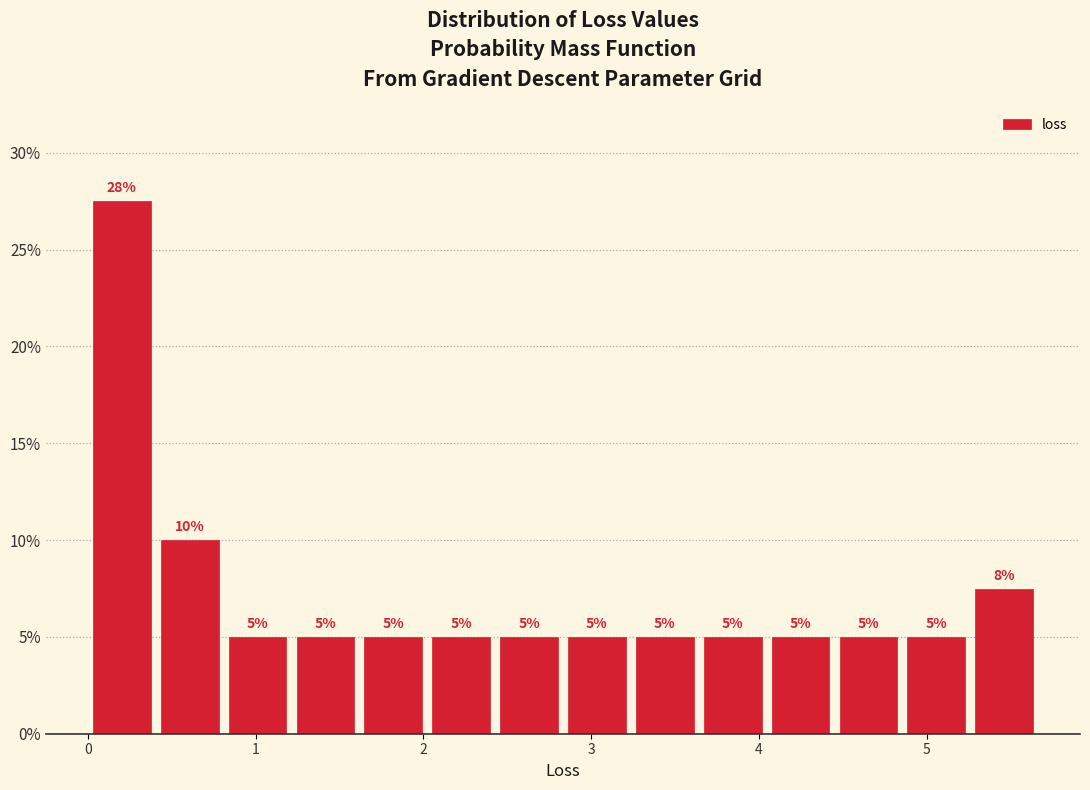

Which range on the x-axis has the tallest bar?

0.0 to 0.4